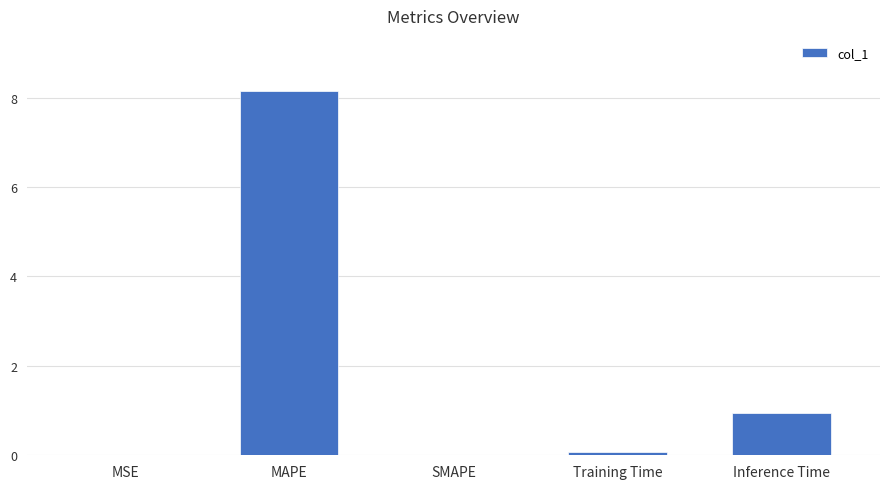

The value at SMAPE is 0.0. True or false?

True